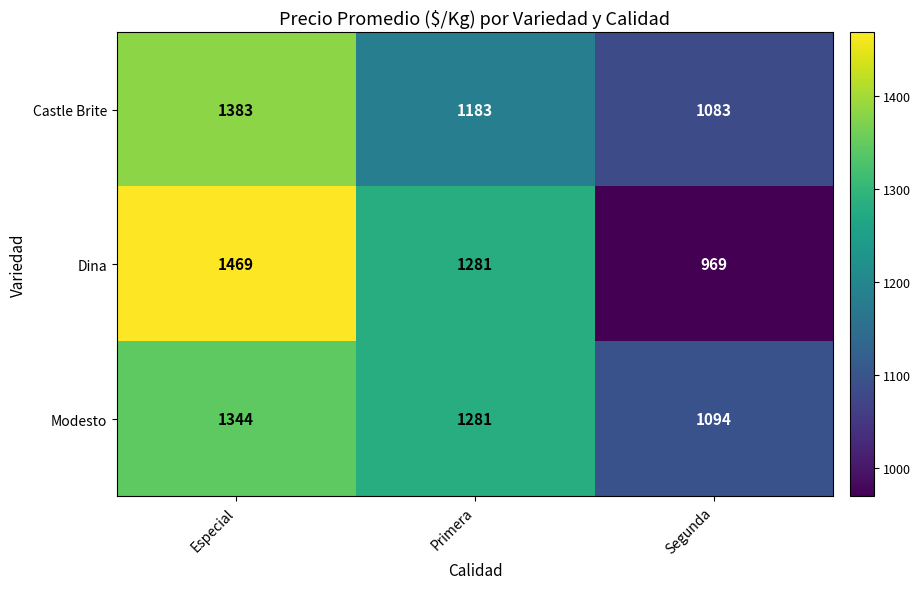

How many categories are shown in the chart?

3